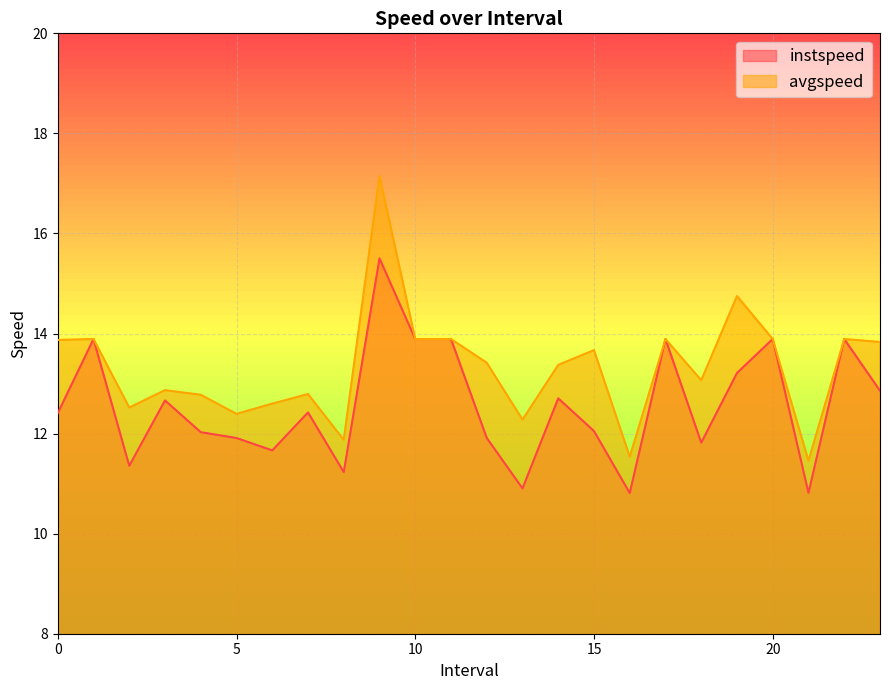

List the labels in order of avgspeed value, smallest first.

21.0, 16.0, 8.0, 13.0, 5.0, 2.0, 6.0, 4.0, 7.0, 3.0, 18.0, 14.0, 12.0, 15.0, 23.0, 0.0, 1.0, 10.0, 11.0, 17.0, 20.0, 22.0, 19.0, 9.0